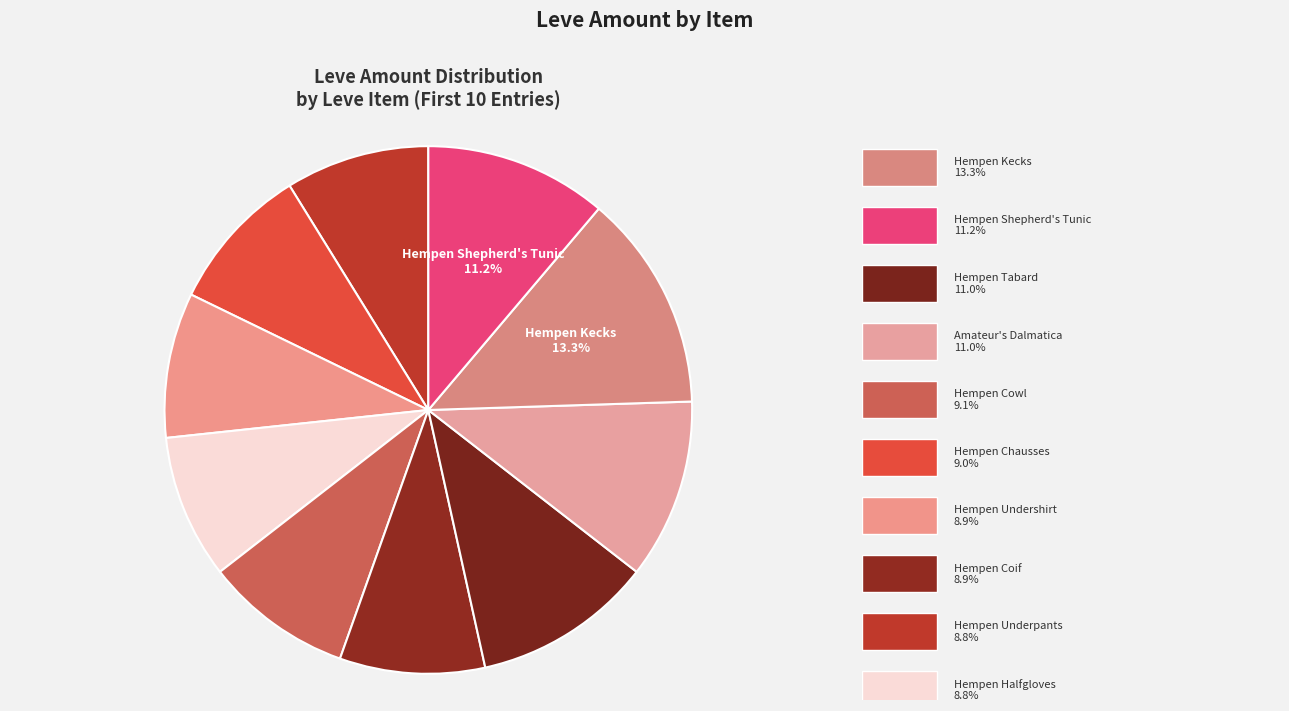

To the nearest percent, what is the average slice percentage?

10%